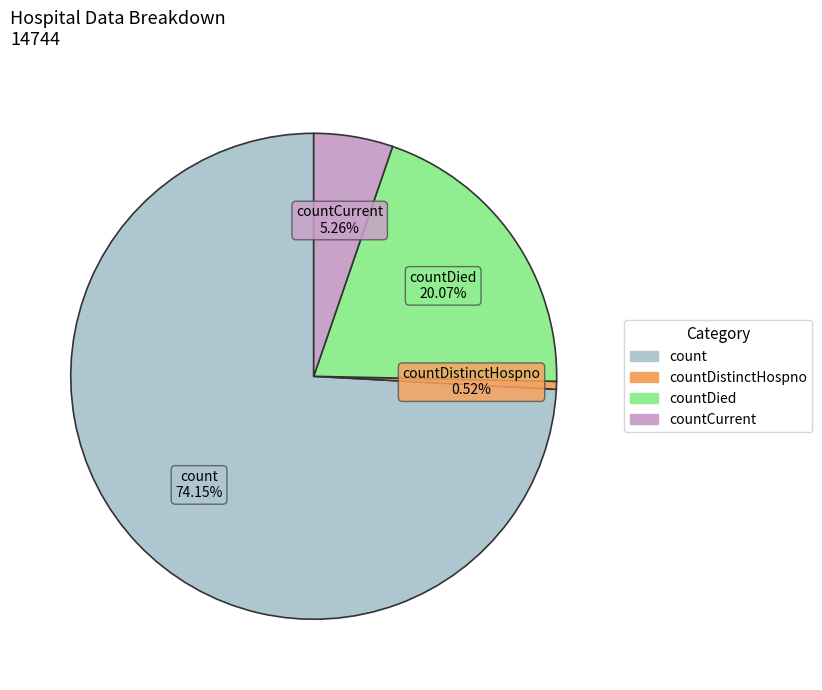

Does any single category account for the majority?

Yes